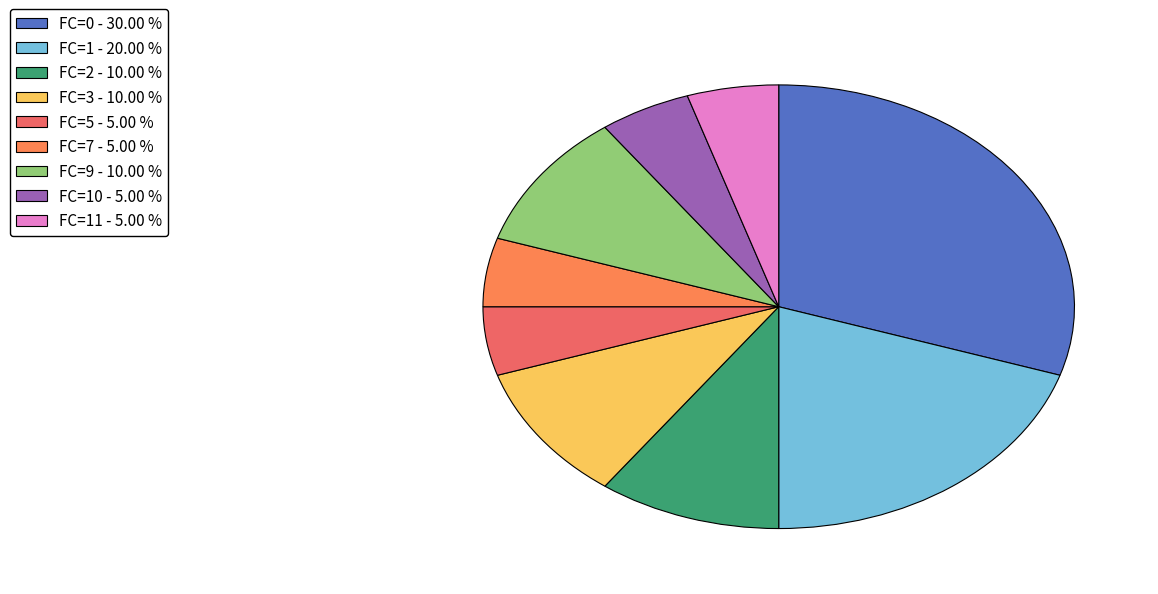

How many slices are in this pie chart?

9